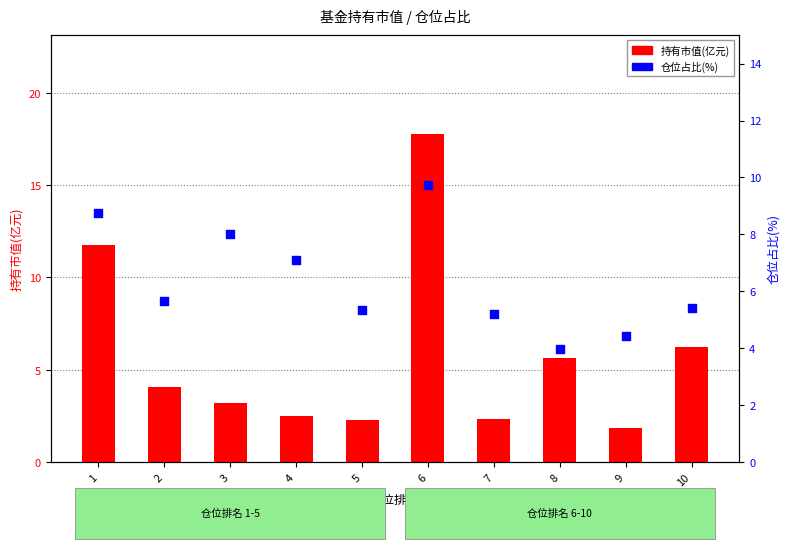

Which series contains the highest Y value?

持有市值(亿元)